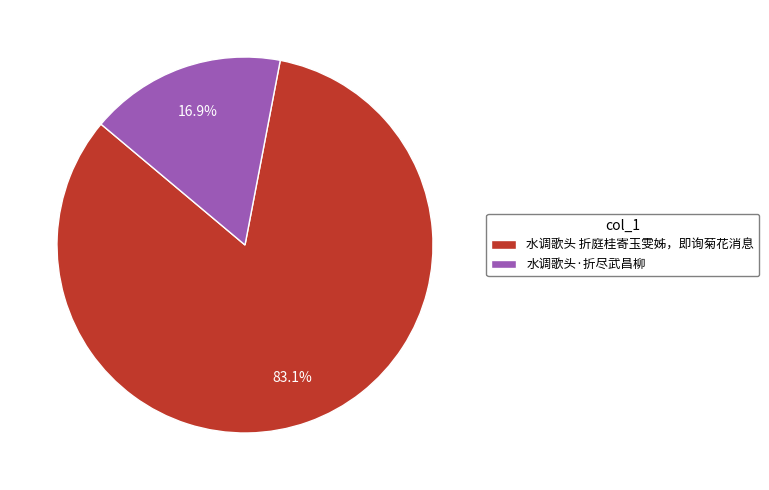

What is the largest slice in the pie chart?

水调歌头 折庭桂寄玉雯姊，即询菊花消息